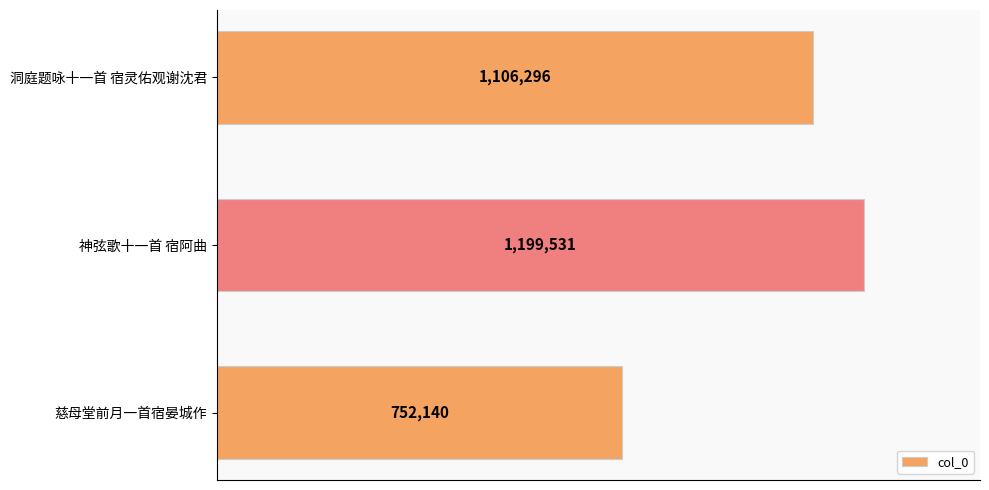

Are the bars horizontal?

Yes